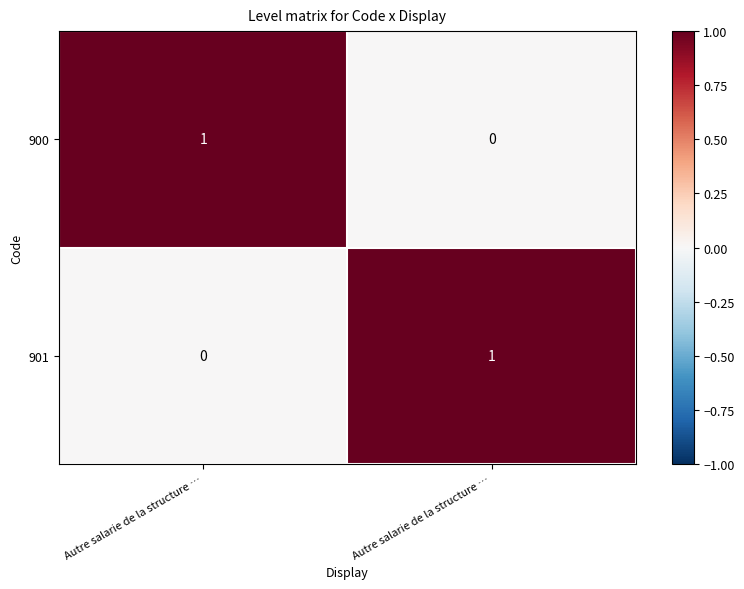

Reading right to left, transcribe all the data shown in this chart.

900: Autre salarie de la structure …=0	Autre salarie de la structure …=1
901: Autre salarie de la structure …=1	Autre salarie de la structure …=0